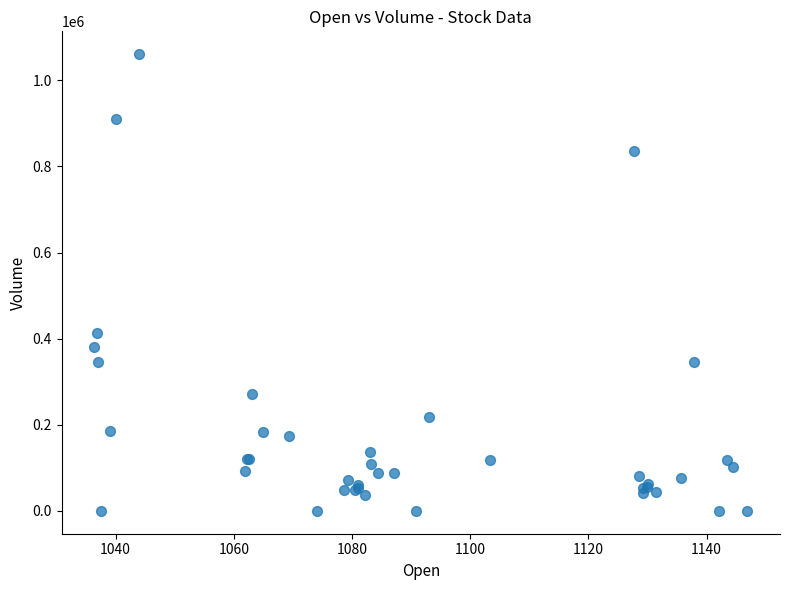

What Y value in the scatter plot is closest to 530291?

413717